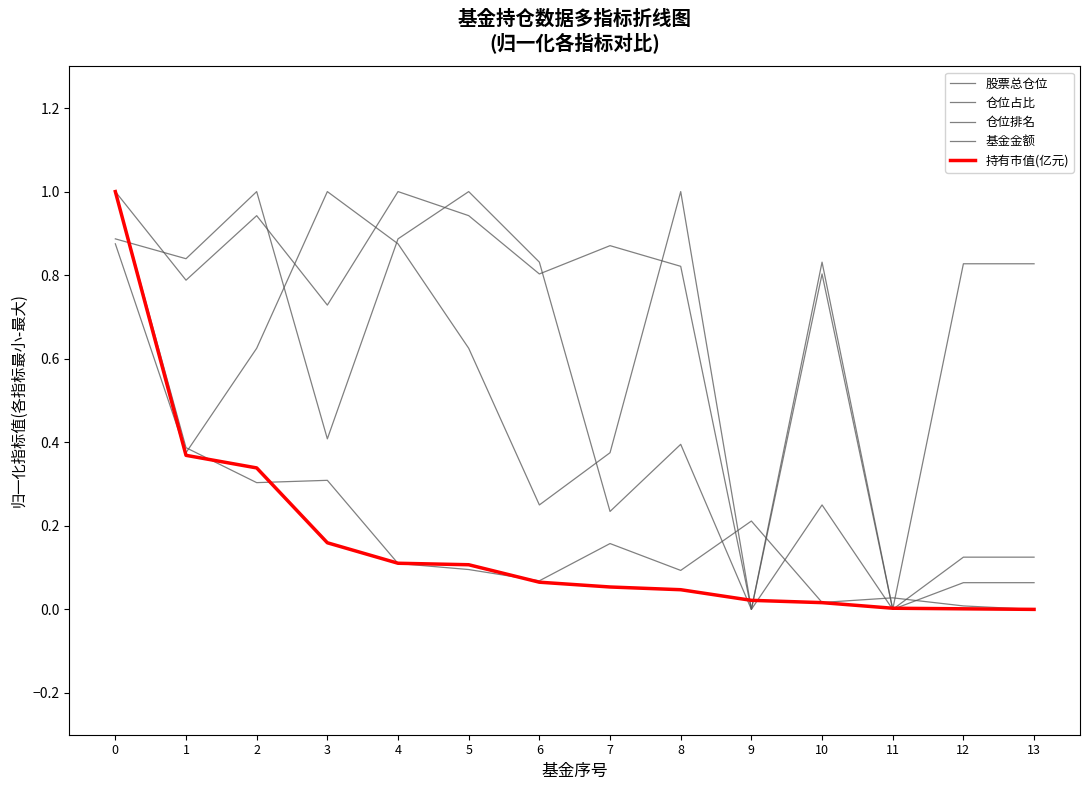

Is this an area chart (filled region under the line)?

No